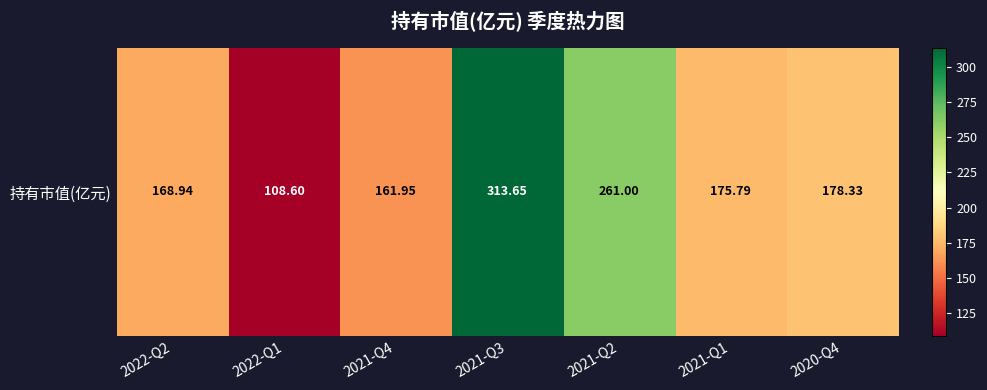

What is the minimum value shown in the chart?

108.6